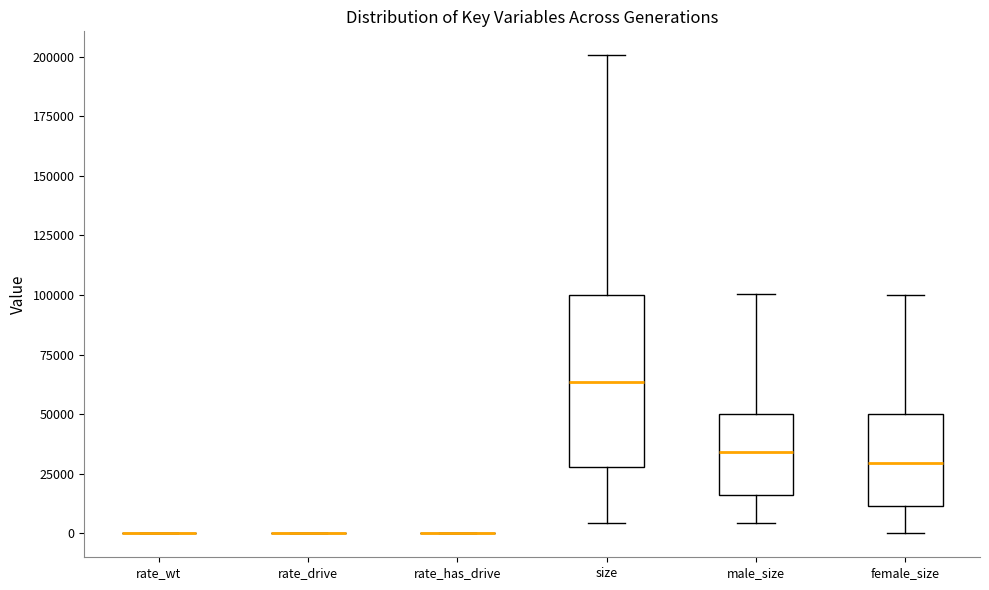

Where does the median line of the box for female_size sit on the y-axis? The values are not printed on the chart, so give them approximately, as read against the axis.

30000